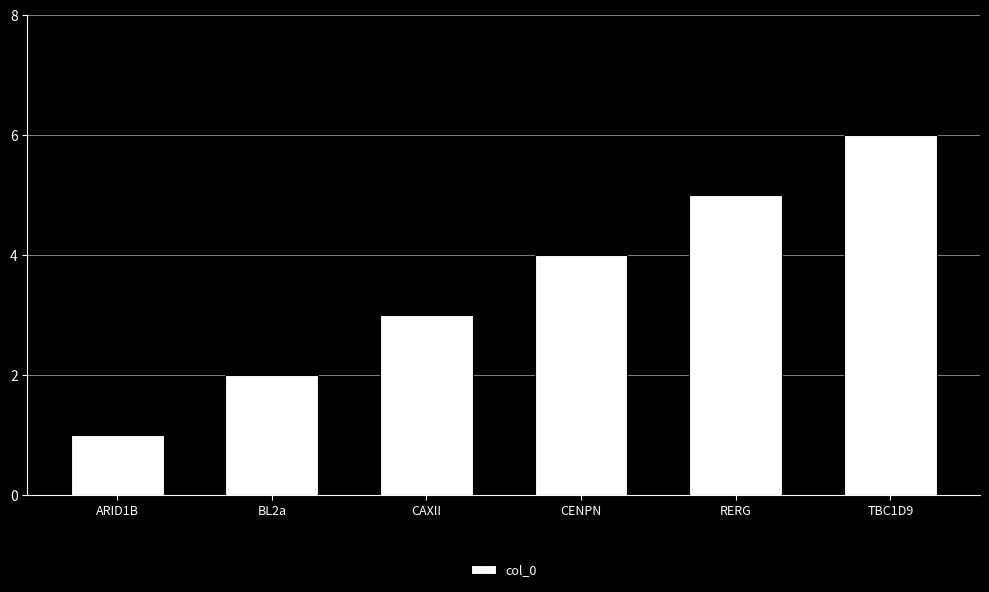

The value at CENPN is 4. True or false?

True